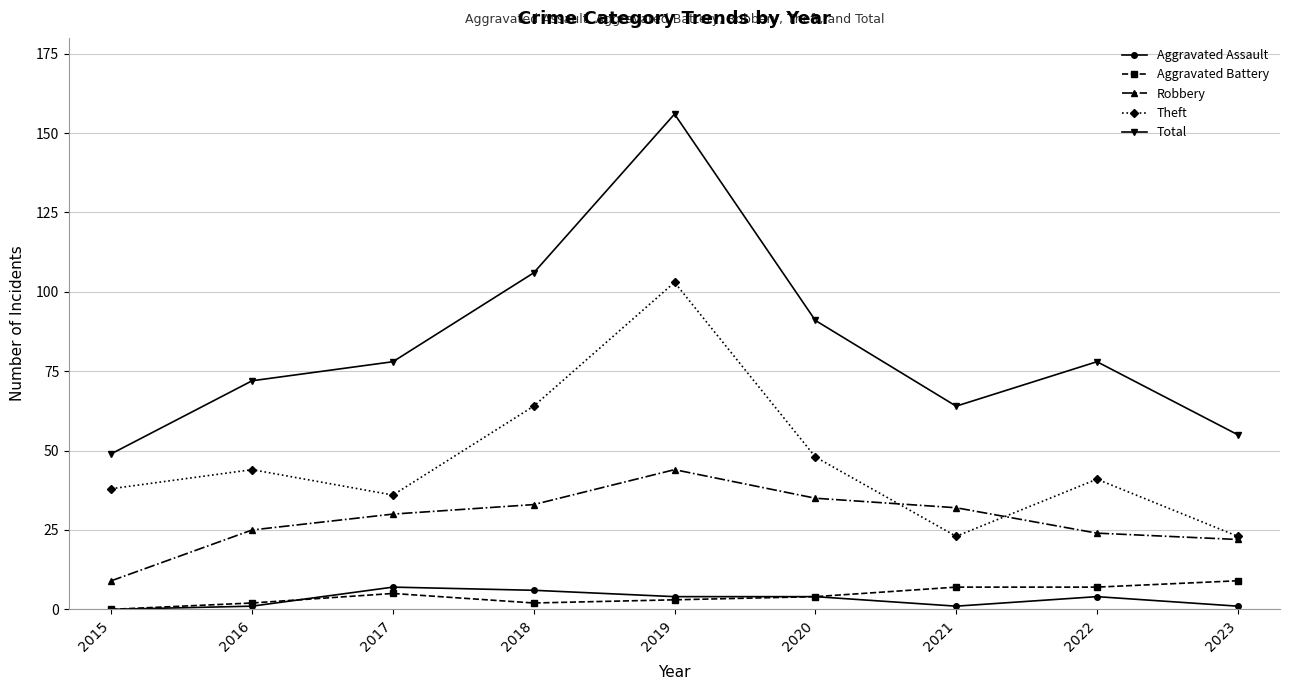

True or false: Theft and Aggravated Battery cross at least once.

False